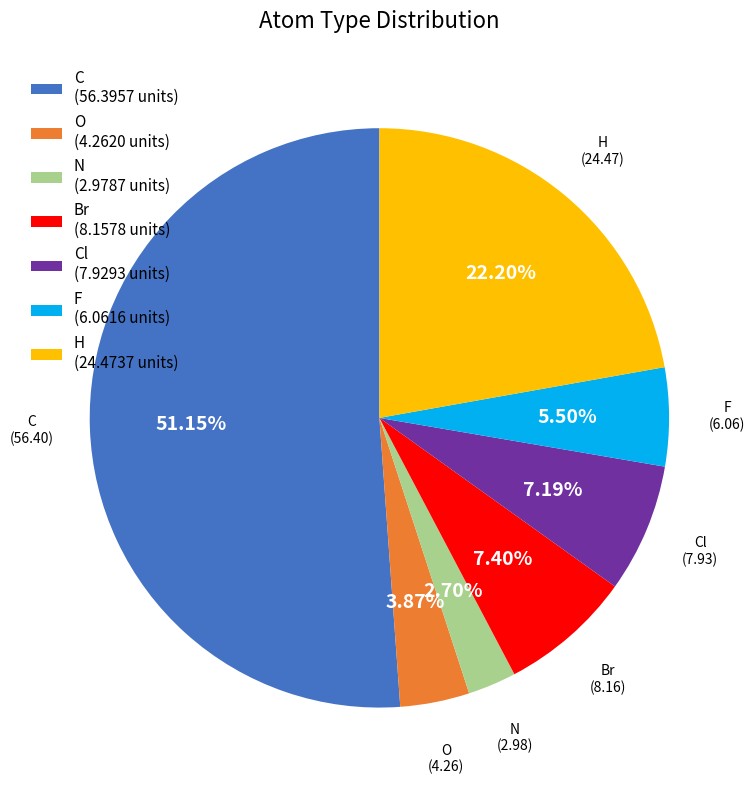

Which category accounts for the majority?

C (56.3957 units)